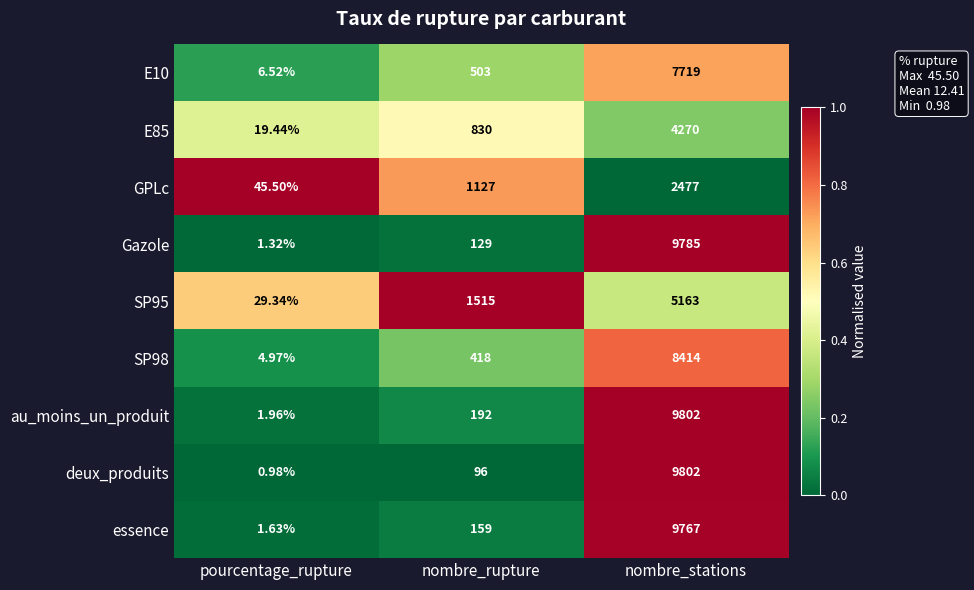

At which category is the sum across all series the highest?

nombre_stations